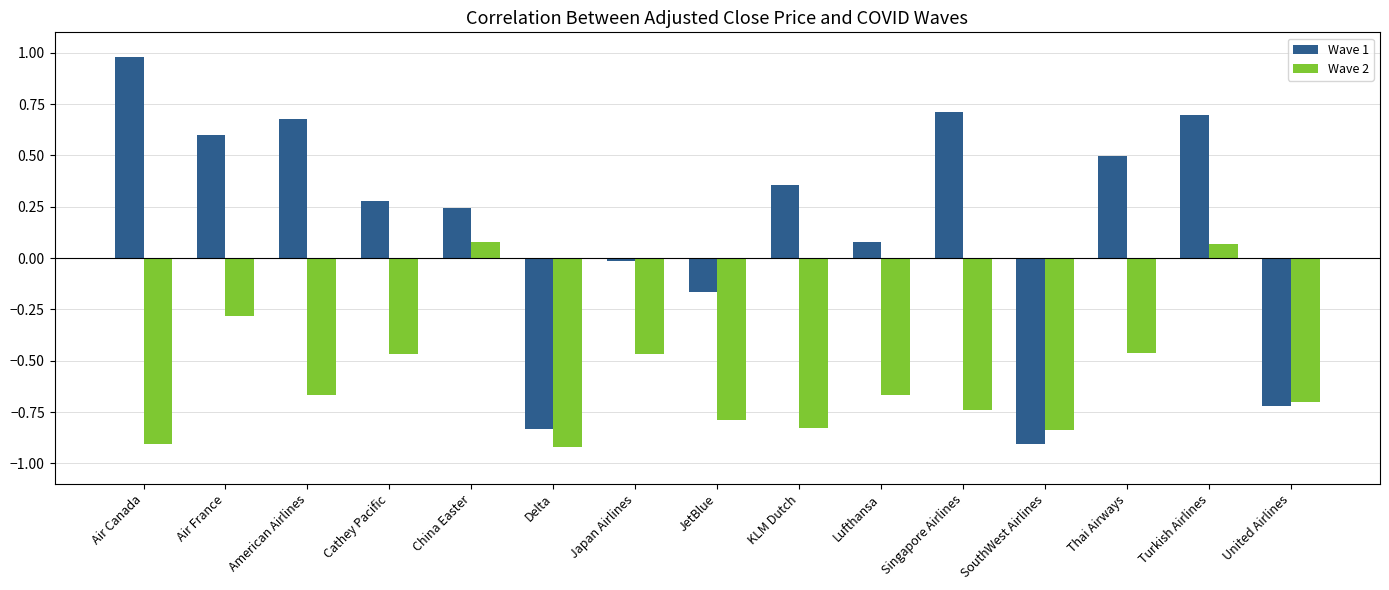

Where does the Wave 2 series first go above 0?

China Easter